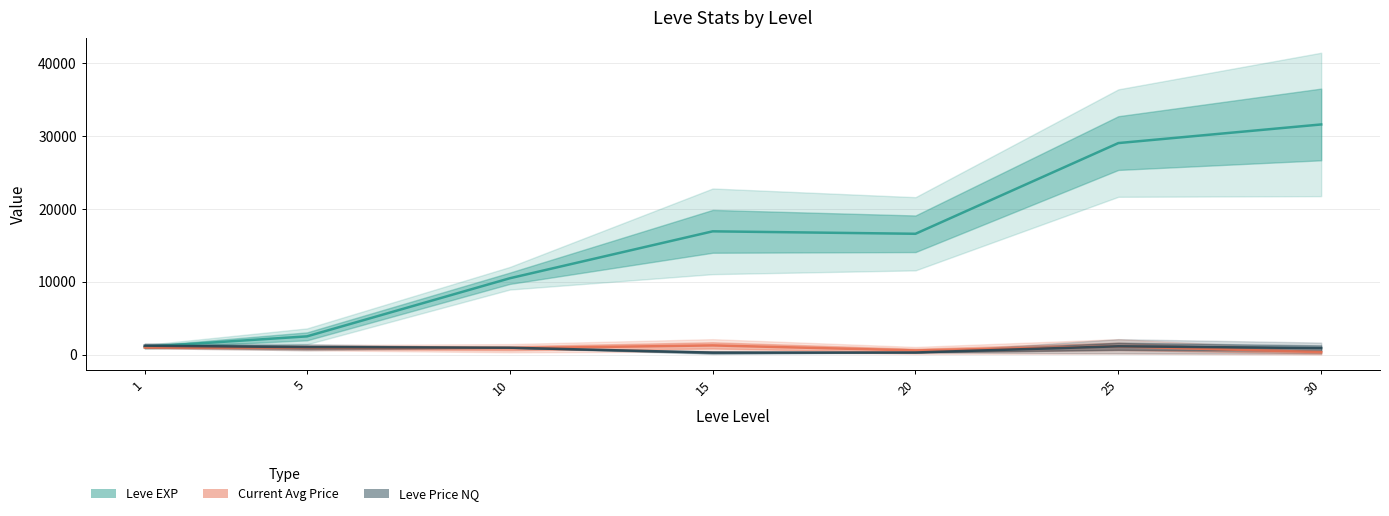

Reading left to right, extract all data points from this chart.

Leve EXP: 1065.0	2510.0	10480.0	16915.0	16580.0	29020.0	31575.0
currentAveragePrice: 976.8	963.0	883.7	1268.9	578.3	1137.1	348.2
LevePriceNQ: 1232.5	1032.9	954.1	280.2	300.0	1147.8	897.5